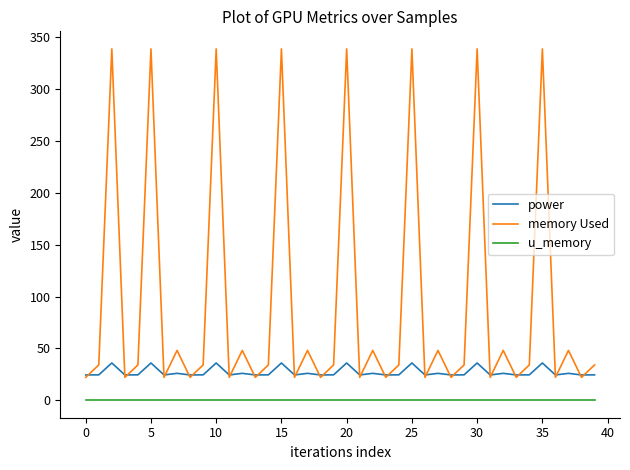

True or false: power and u_memory intersect in this chart.

False